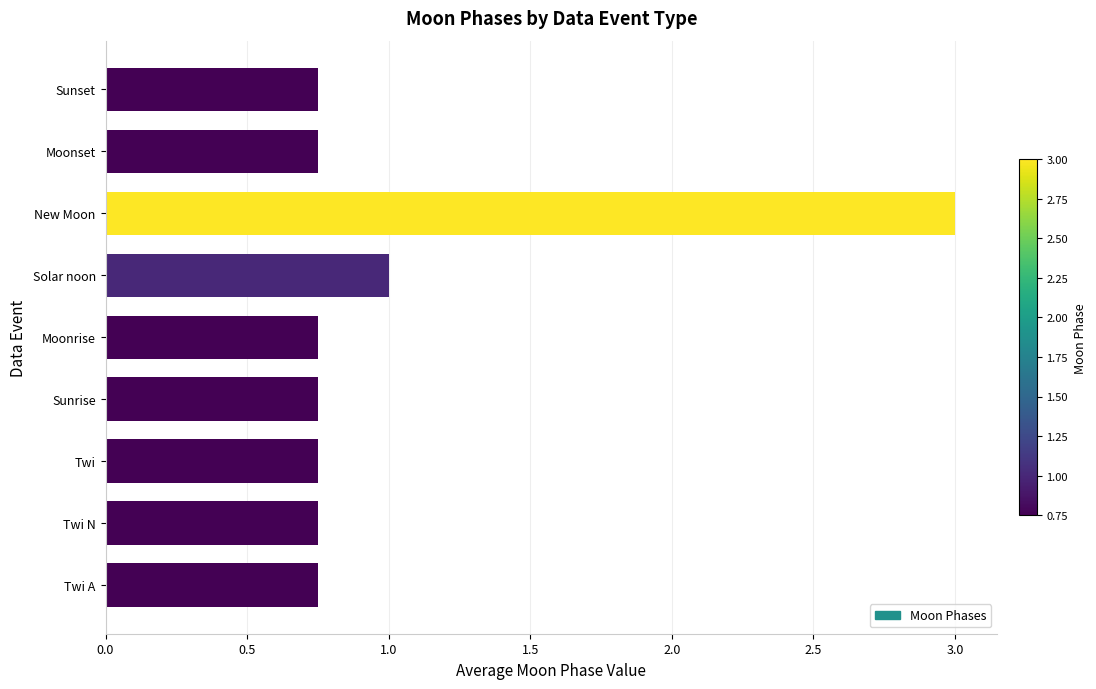

What is the average value?

1.0